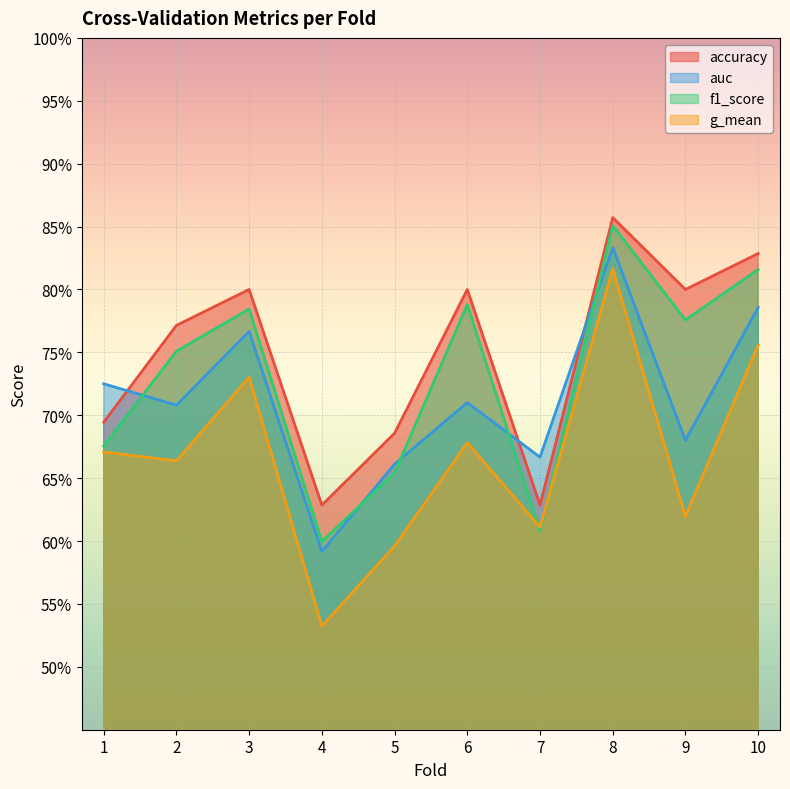

At how many categories does at least one series exceed 0?

10